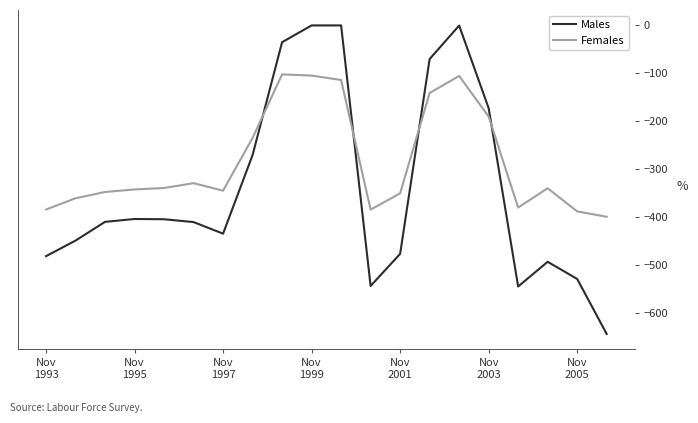

Rank the series by their maximum value, from lowest to highest.

Females, Males